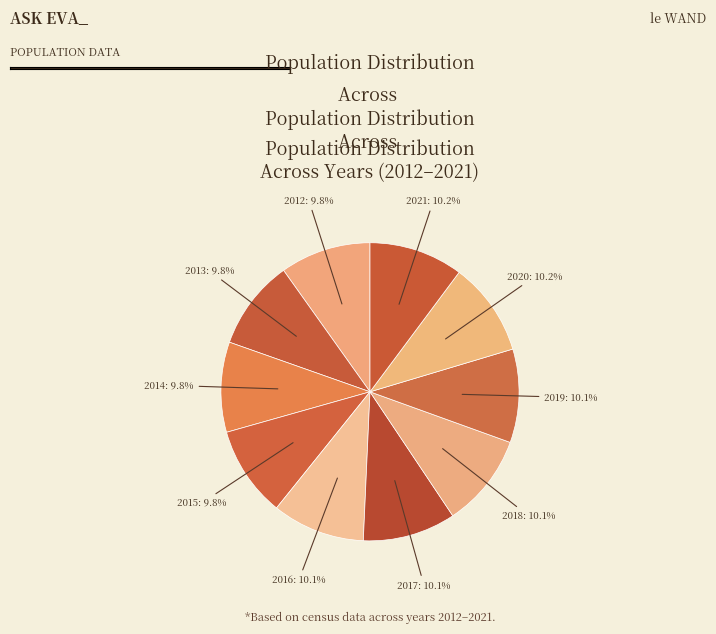

How many slices are in this pie chart?

10